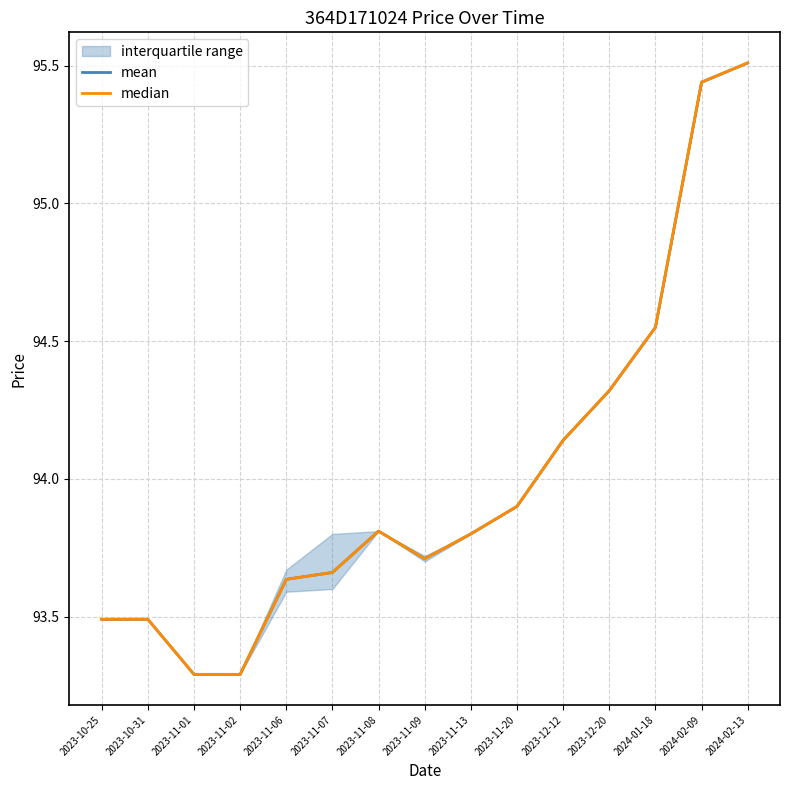

What position from the right is 2024-01-18?

3